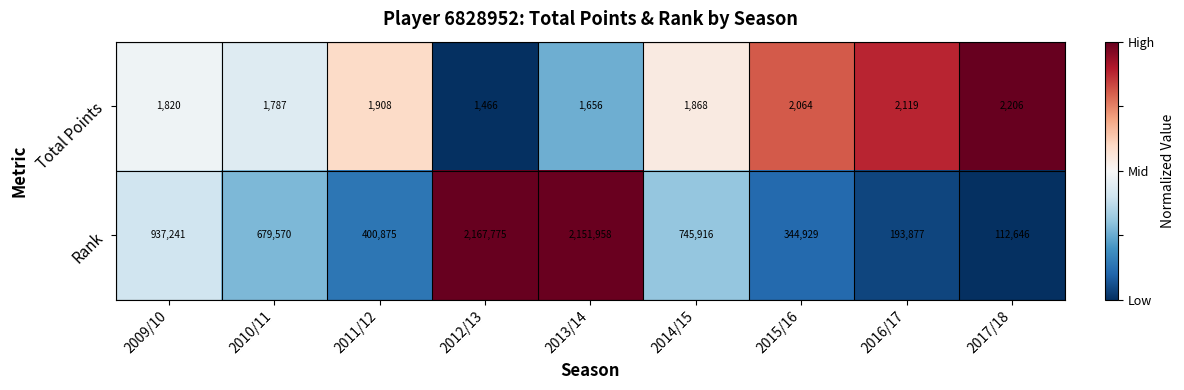

What is the highest value of the Total Points series?

2206